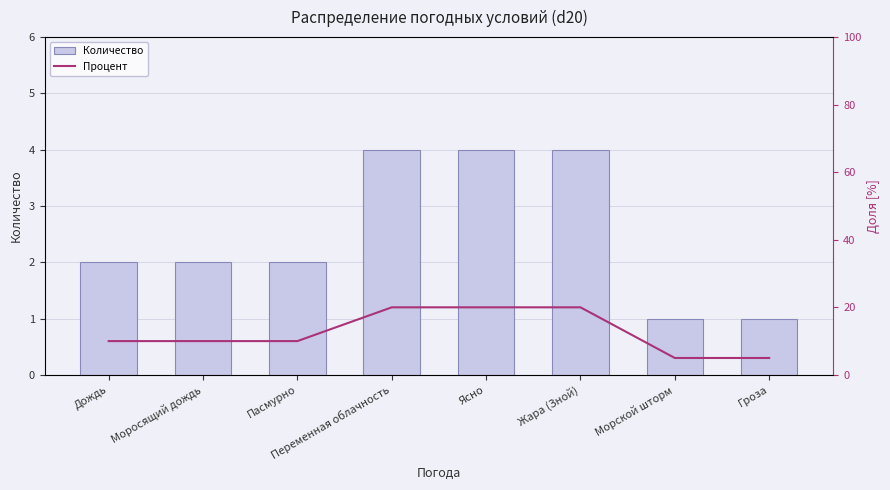

How many values in the Процент series exceed 10?

3